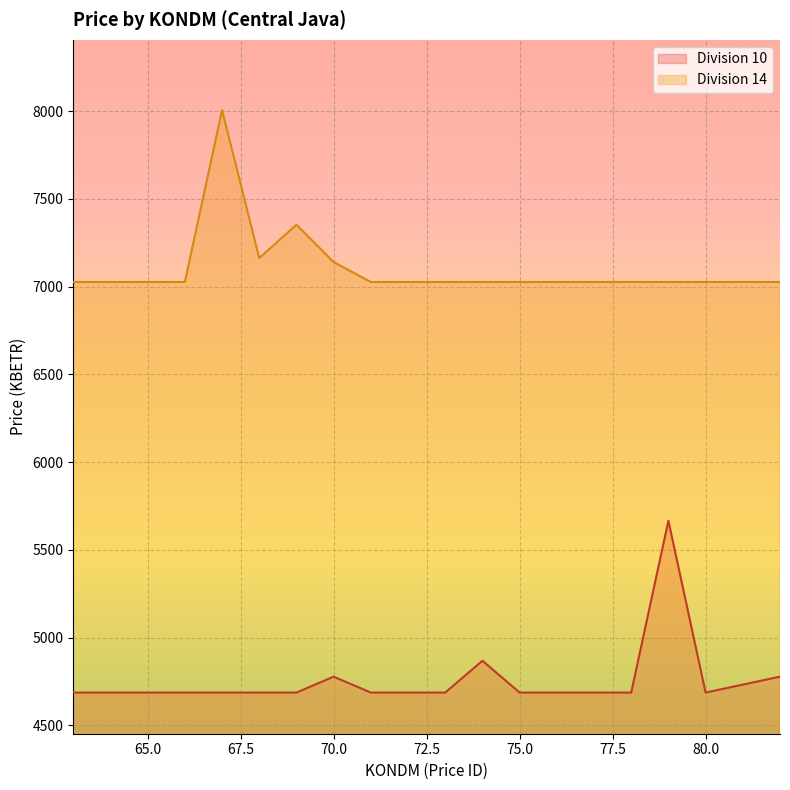

What is the difference between the second highest and second lowest values in the Division 10 series?

181.3